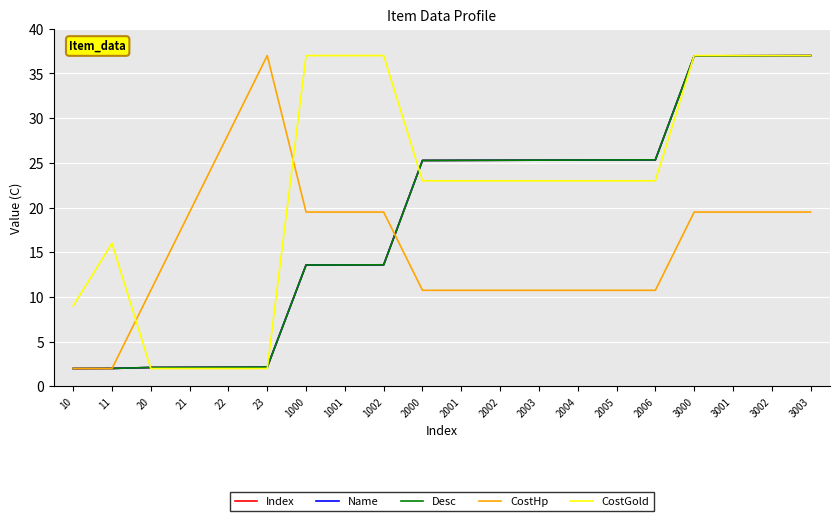

Does the chart have visible grid lines?

Yes